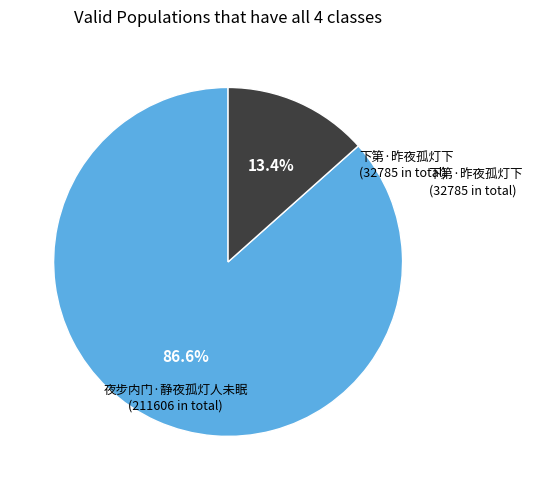

Is there a majority slice in this chart?

Yes